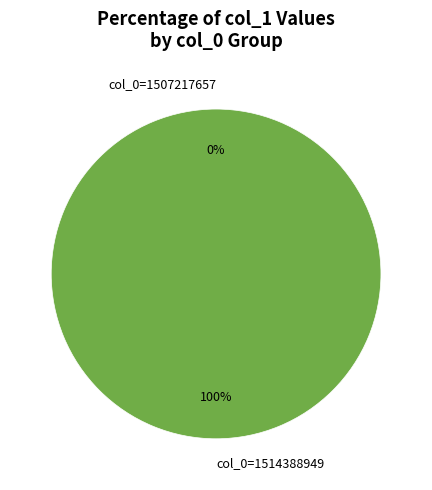

True or false: col_0=1507217657 accounts for 0% of the total.

True